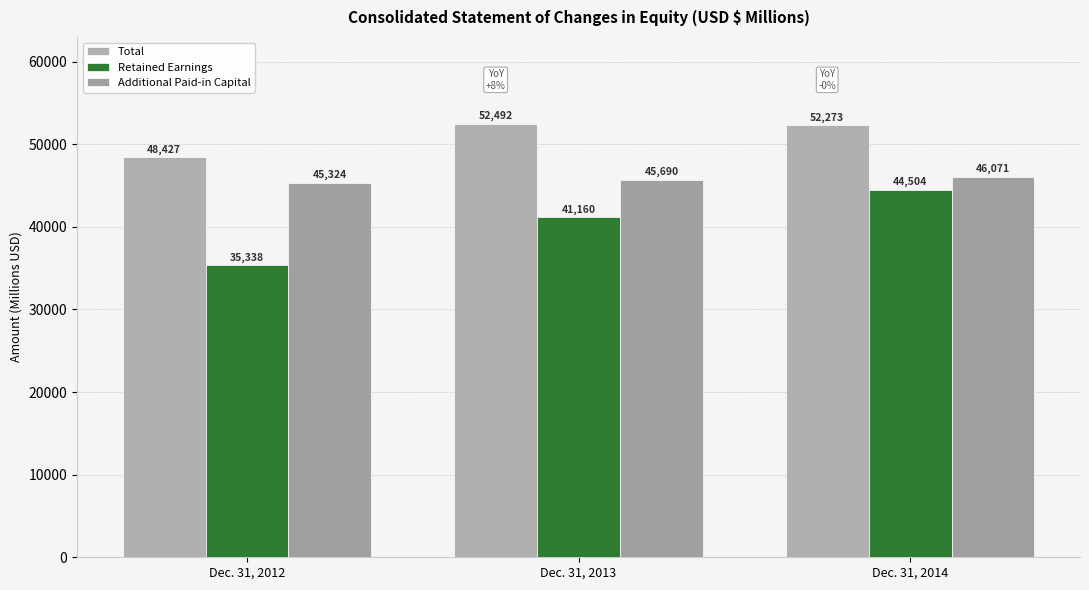

Reading left to right, extract all data points from this chart.

Total: Dec. 31, 2012=48427	Dec. 31, 2013=52492	Dec. 31, 2014=52273
Retained Earnings: Dec. 31, 2012=35338	Dec. 31, 2013=41160	Dec. 31, 2014=44504
Additional Paid-in Capital: Dec. 31, 2012=45324	Dec. 31, 2013=45690	Dec. 31, 2014=46071